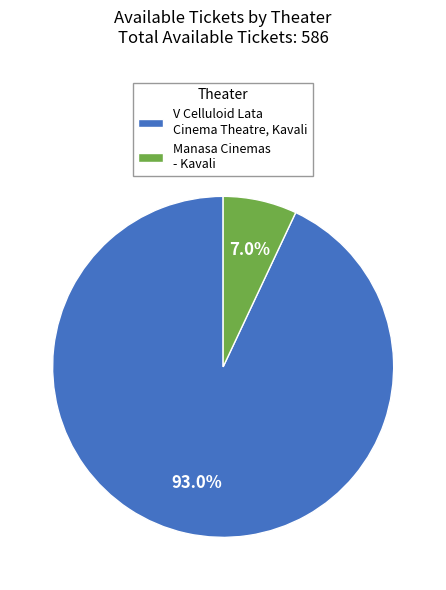

Count the number of slices in the pie.

2